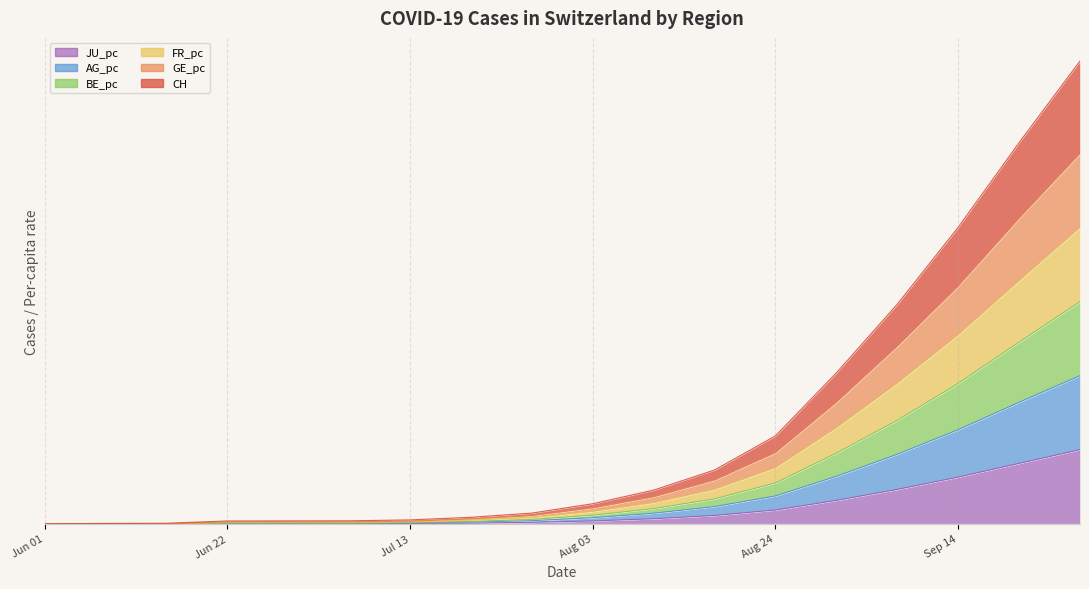

Count the number of data series in this chart.

6